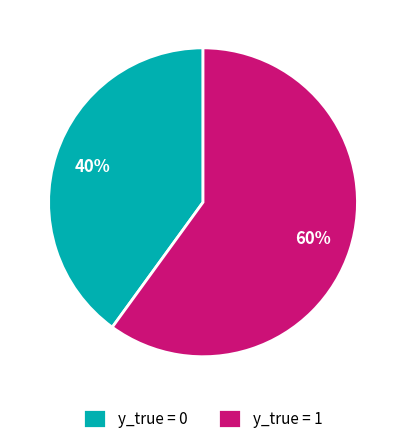

What is the majority slice?

y_true = 1